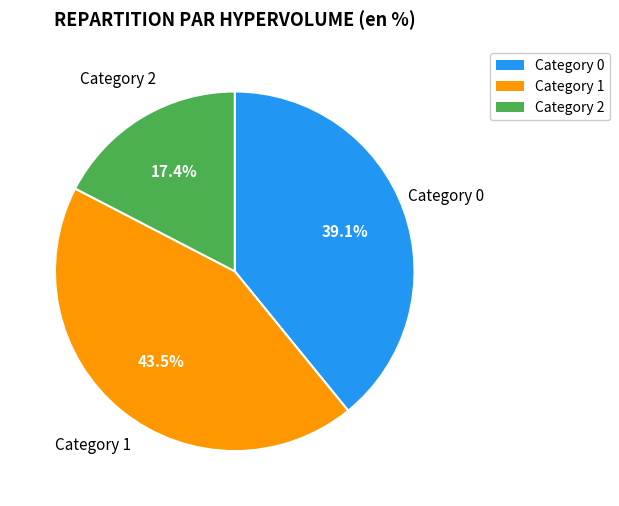

Is there a majority slice in this chart?

No